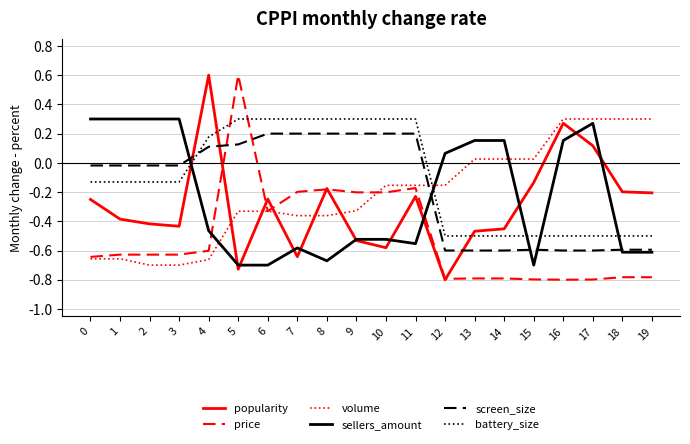

How many lines are shown in the chart?

6